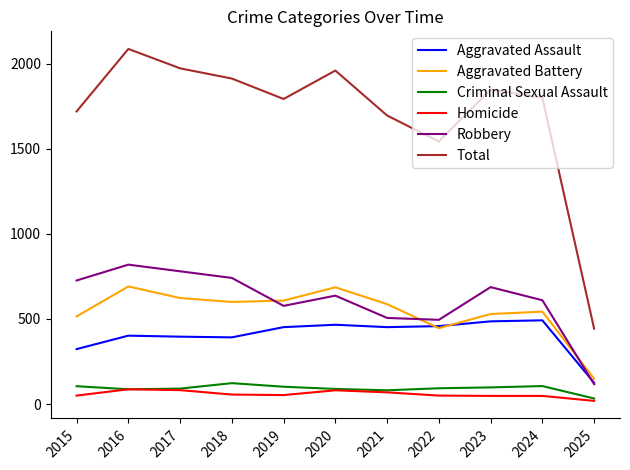

What is the total value across all series at 2023?

3696